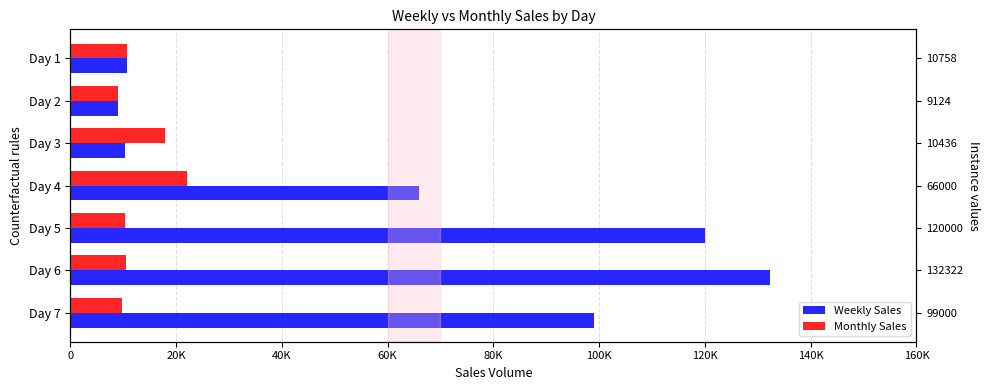

What is the smallest value displayed?

9124